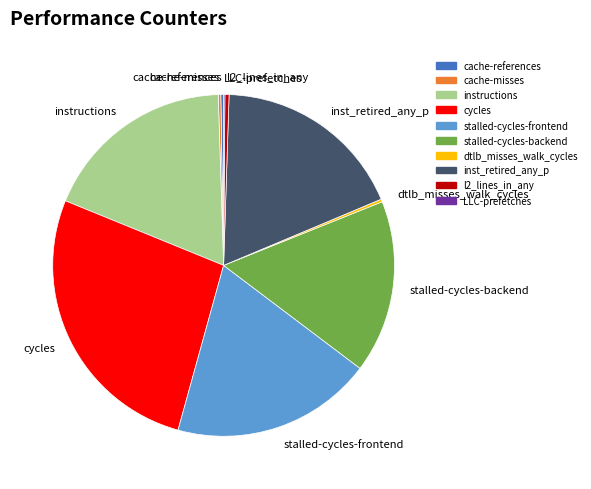

Do instructions and stalled-cycles-frontend together represent more than half of the pie?

No